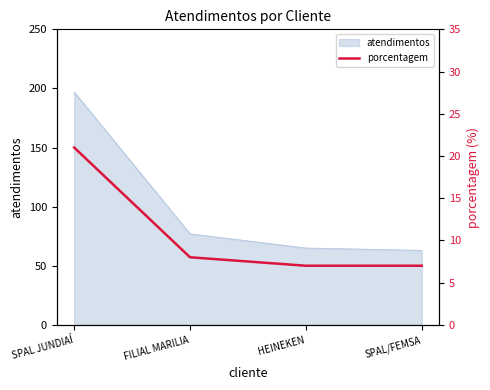

True or false: there are more than 0 points higher than both neighbors.

False